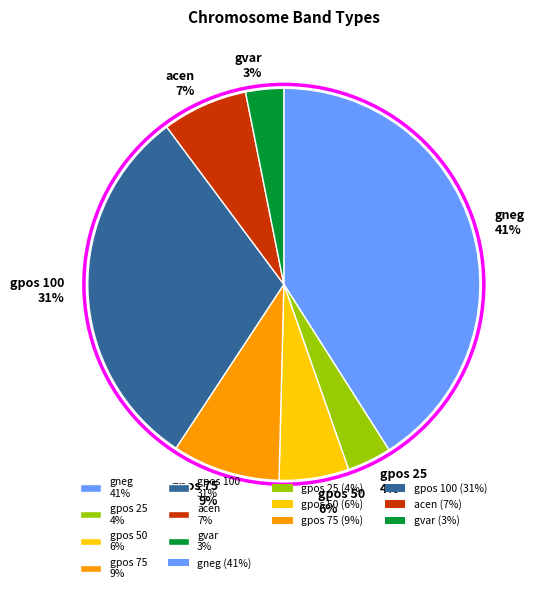

To the nearest percent, what percentage of the pie is gpos 100?

31%